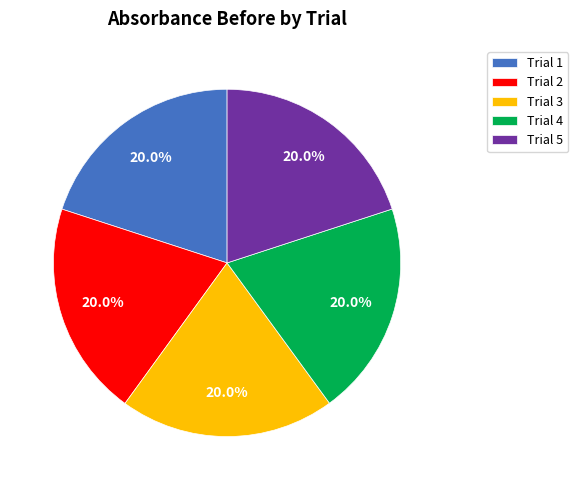

Is the sum of Trial 5 and Trial 4 greater than half?

No